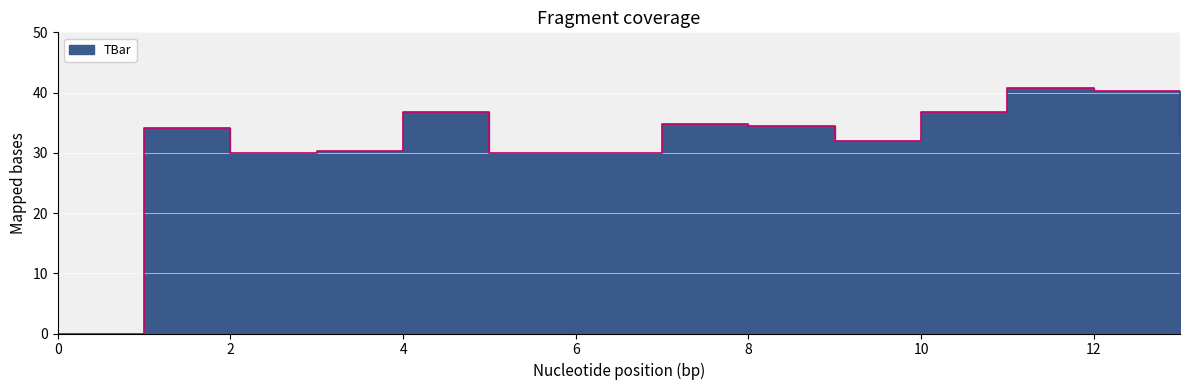

Which category has the highest value across all series?

11